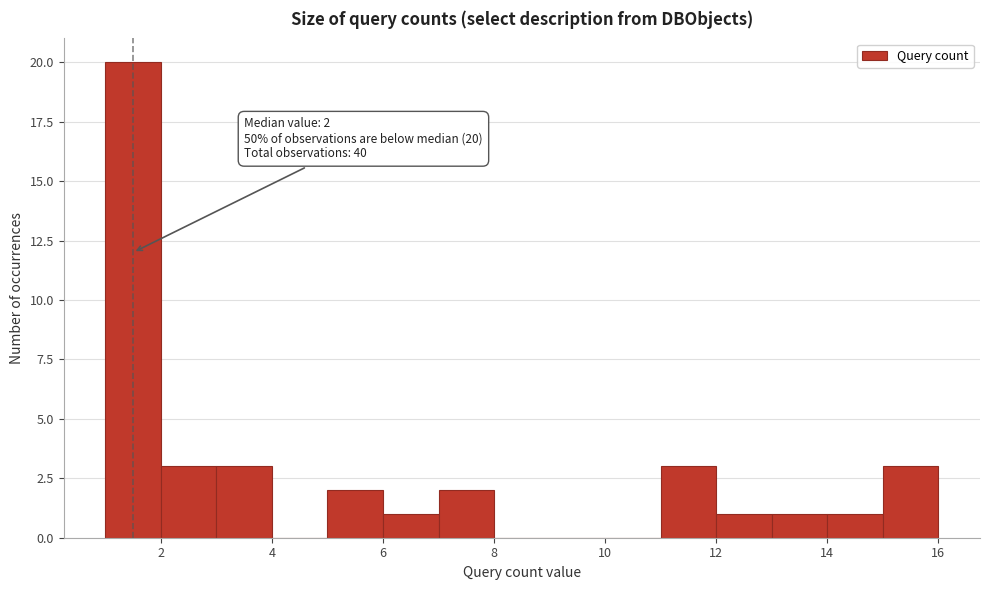

Over which range of the x-axis is the bar tallest?

1 to 2